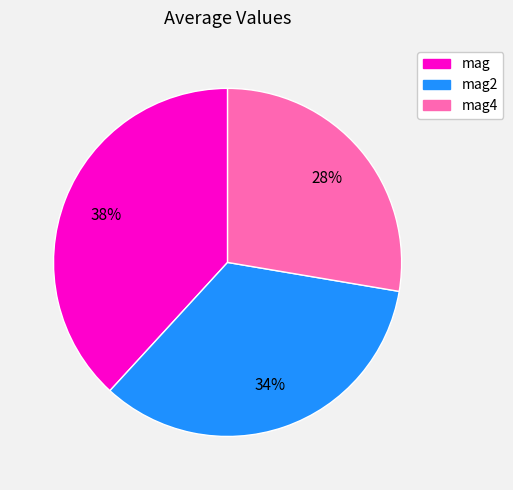

What is the largest slice in the pie chart?

mag